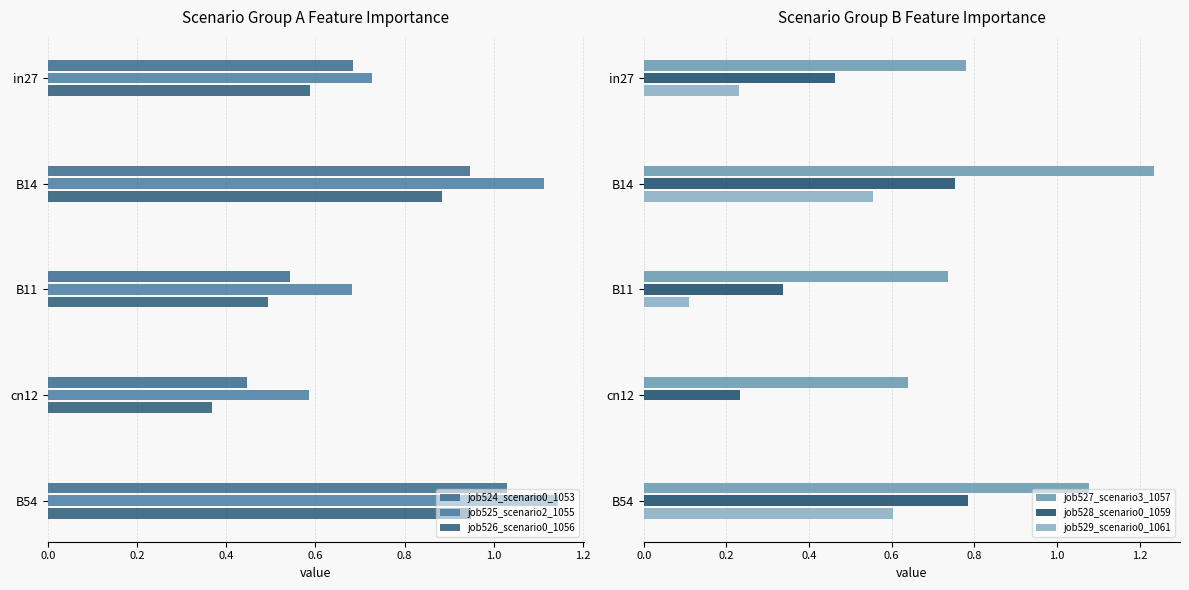

What is the difference between the maximum and minimum values in the job524_scenario0_1053 series?

0.6